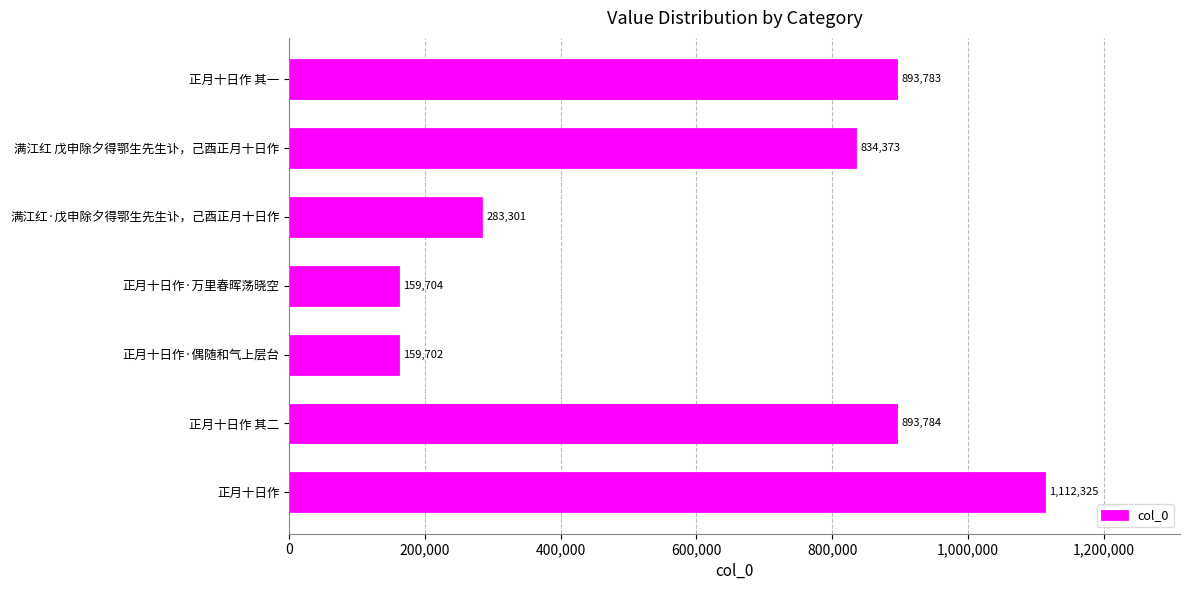

What is the smallest value displayed?

159702